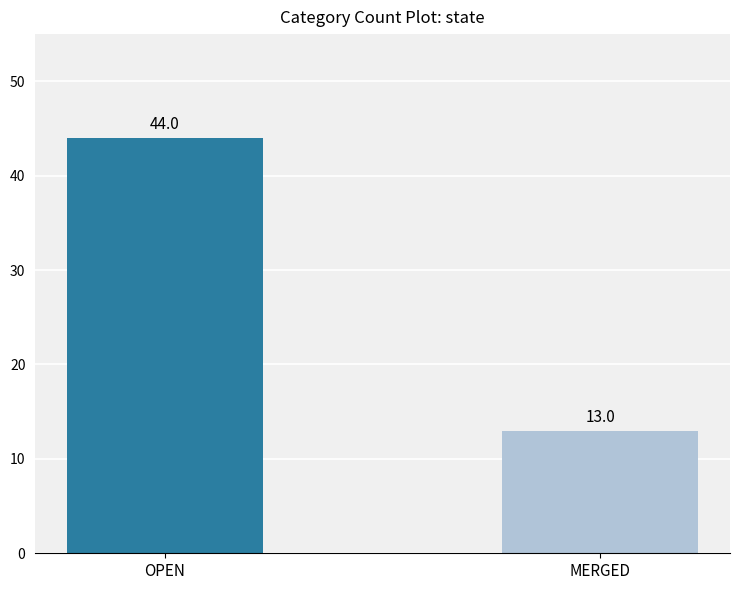

How many values are below 44?

1